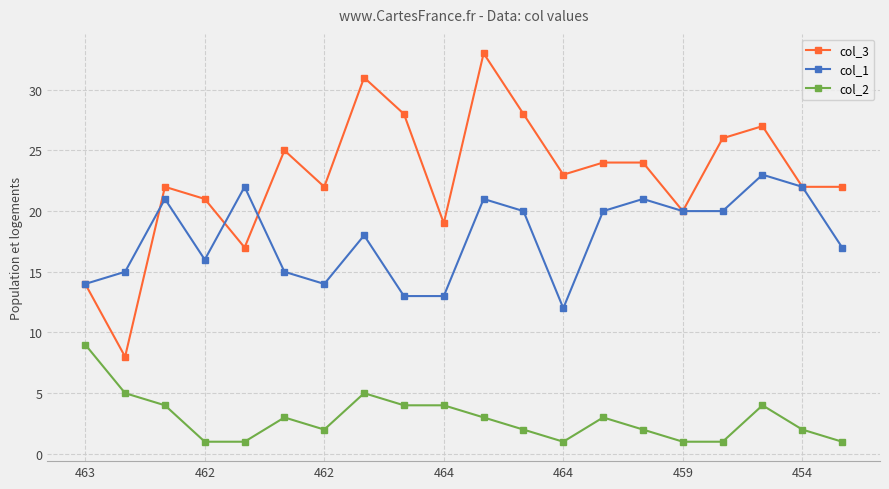

True or false: col_3 has more than 2 interior local peaks.

True